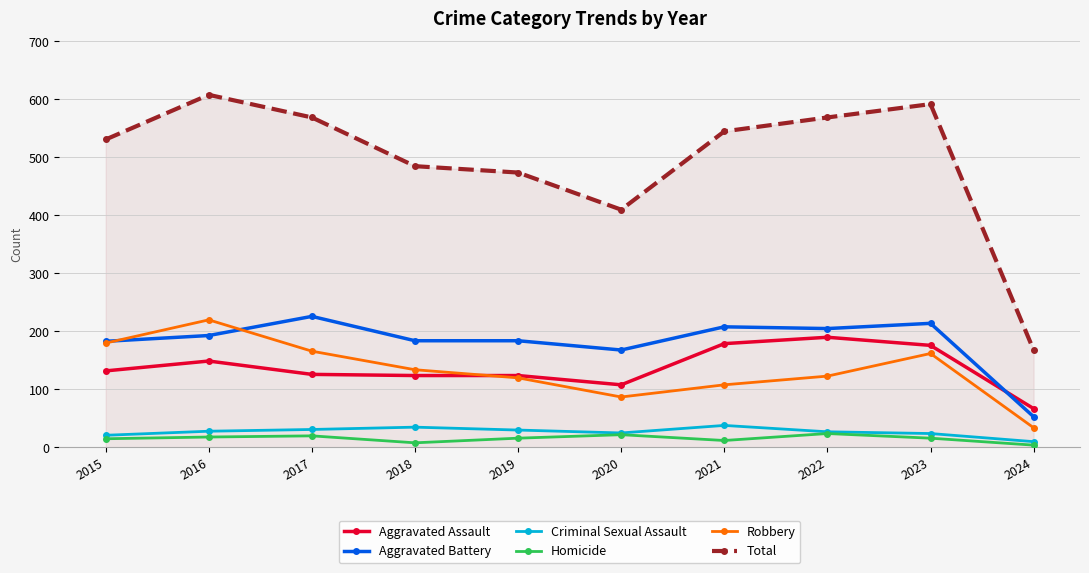

List the series in order of their peak value, lowest first.

Homicide, Criminal Sexual Assault, Aggravated Assault, Robbery, Aggravated Battery, Total